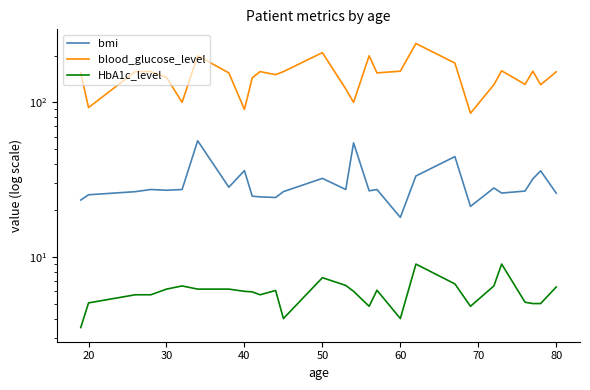

True or false: bmi and HbA1c_level intersect in this chart.

False